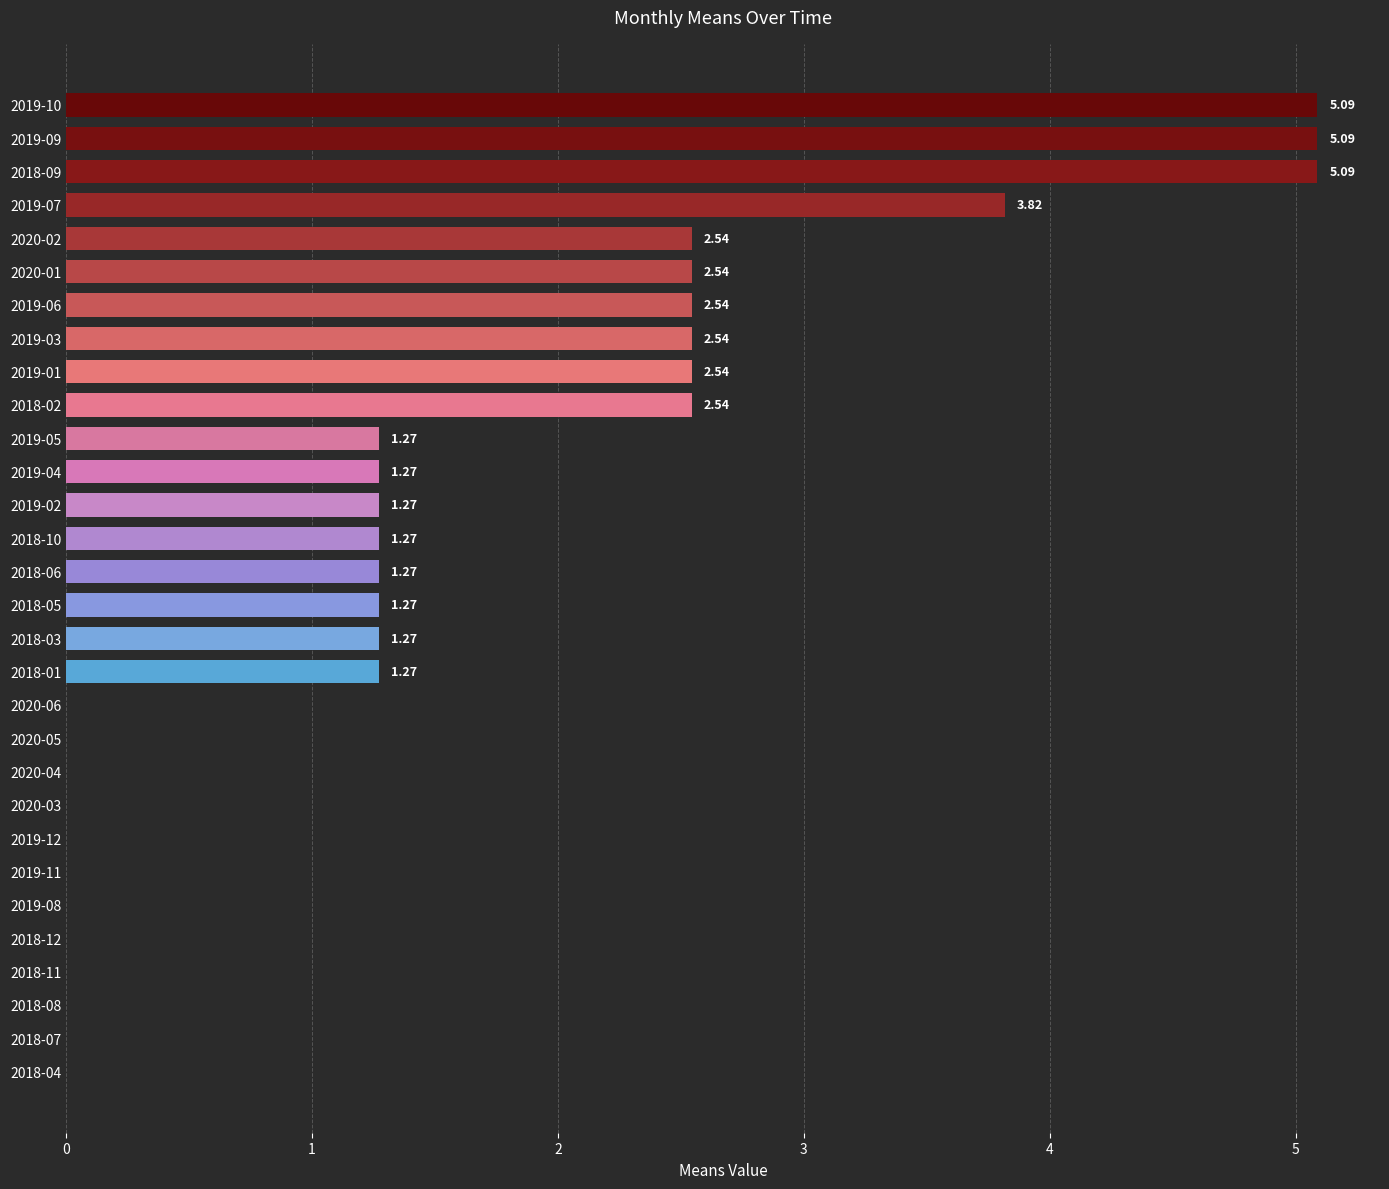

What is the greatest value displayed?

5.1